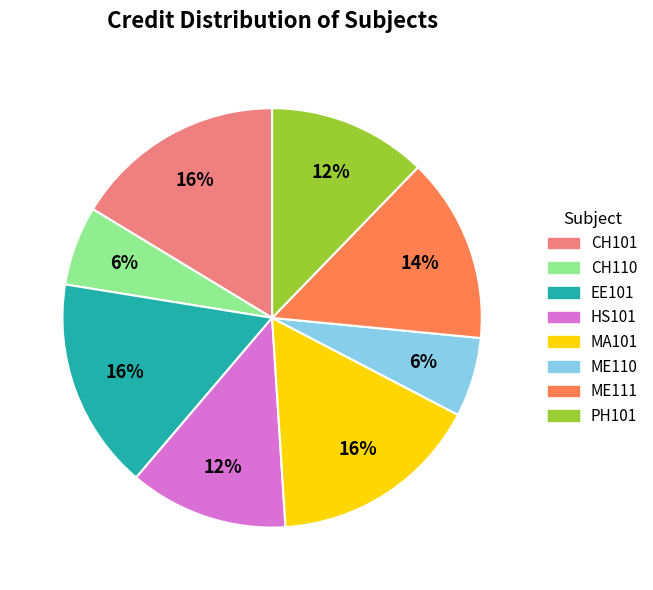

True or false: PH101 accounts for 27% of the total.

False